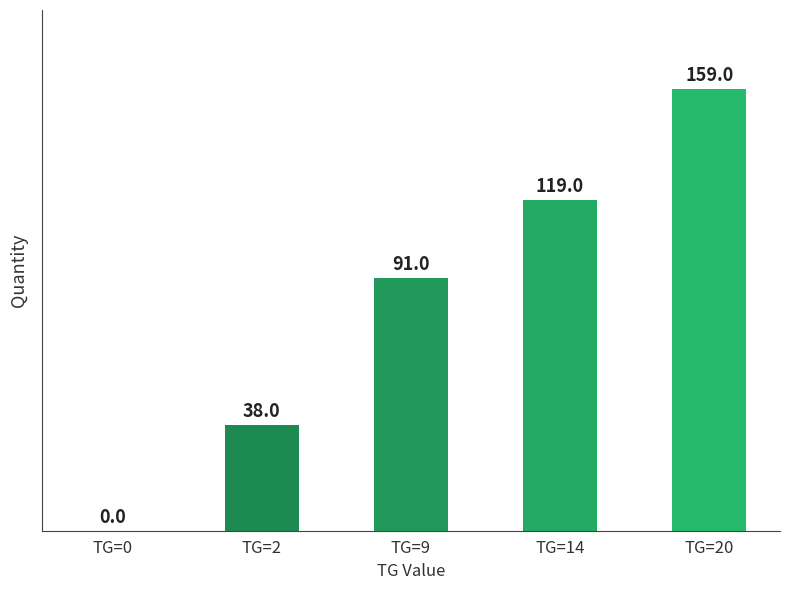

The value at TG=20 is 159. True or false?

True